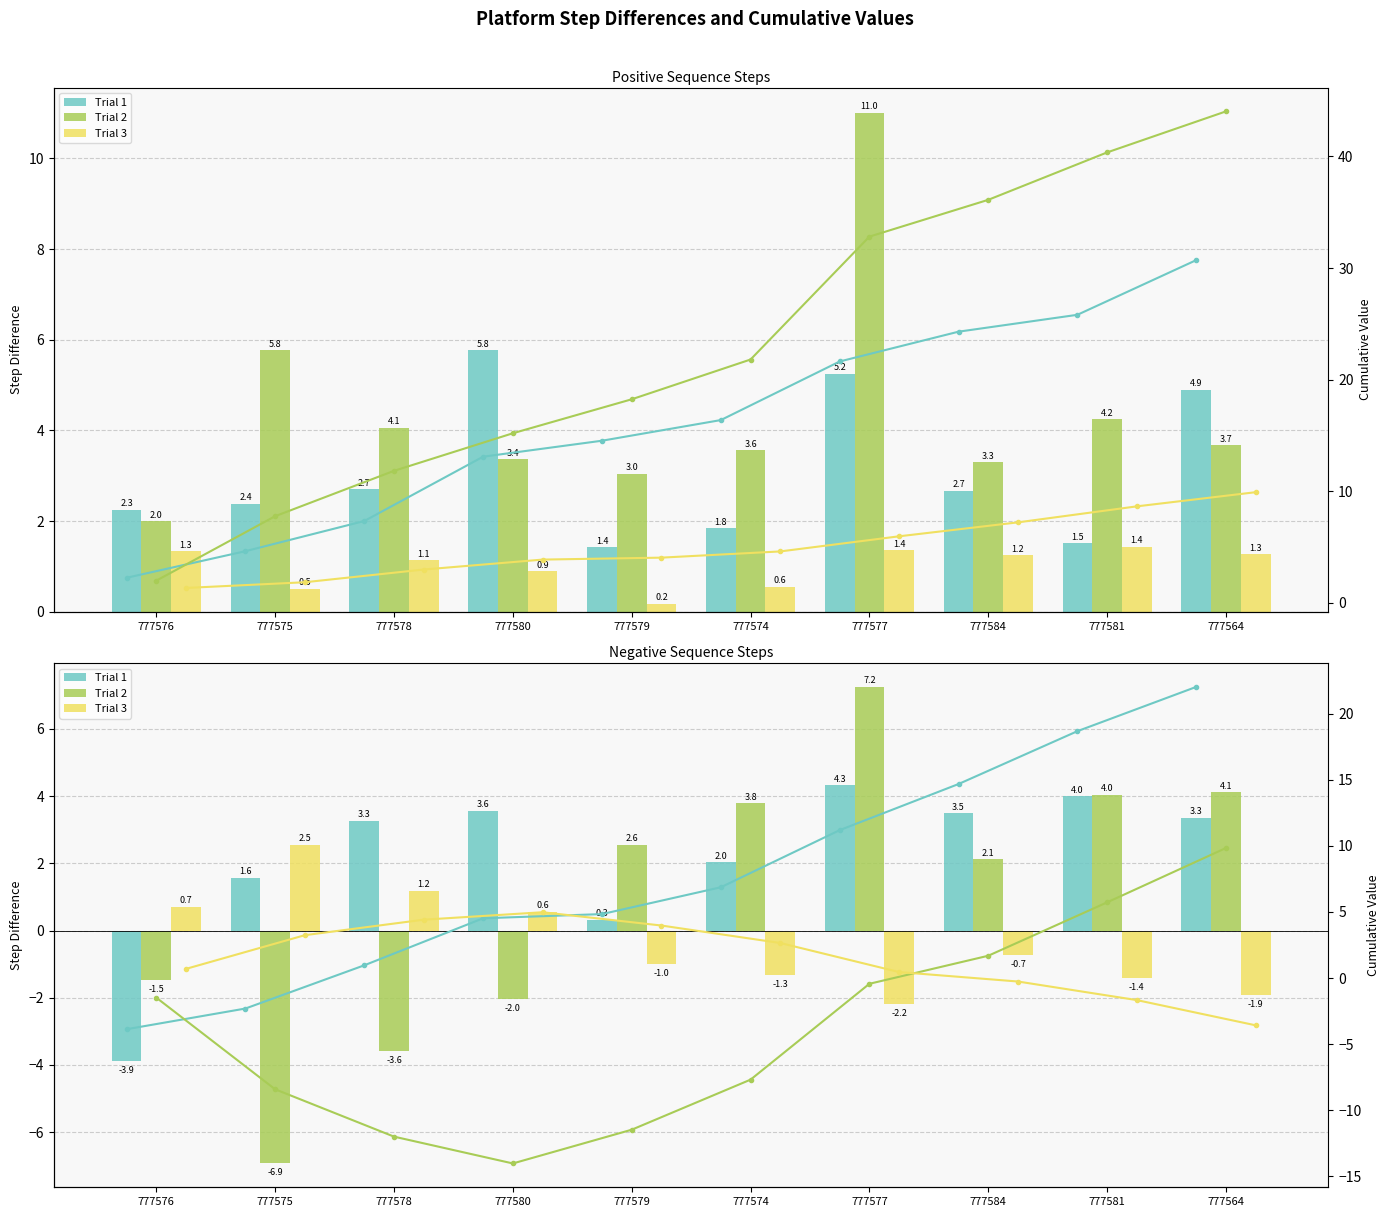

Which series has the largest total across all categories?

Trial 1 cum